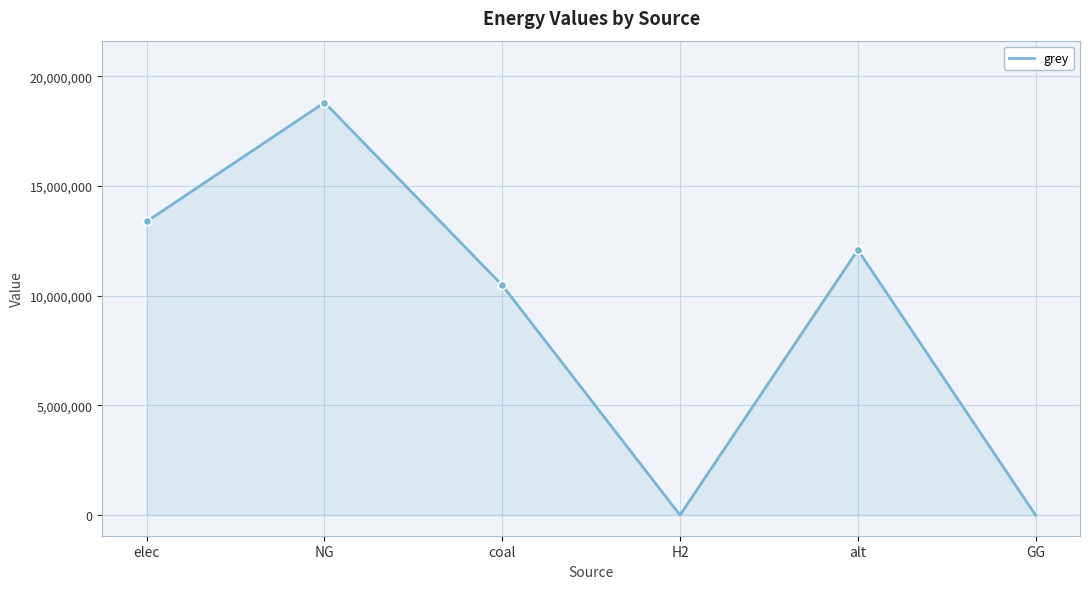

What is the greatest value displayed?

18799767.5